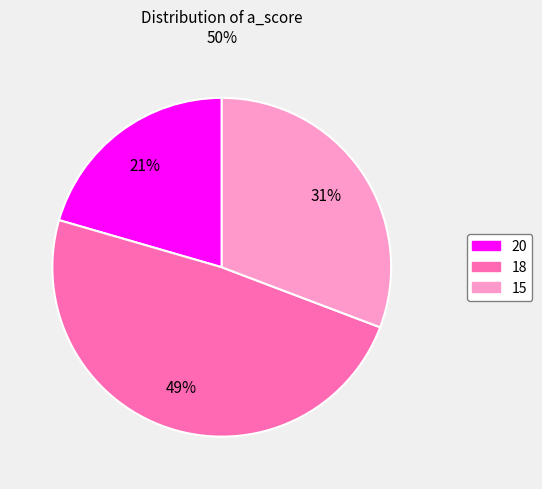

To the nearest percent, what is the difference between the largest and smallest slice percentages?

28%